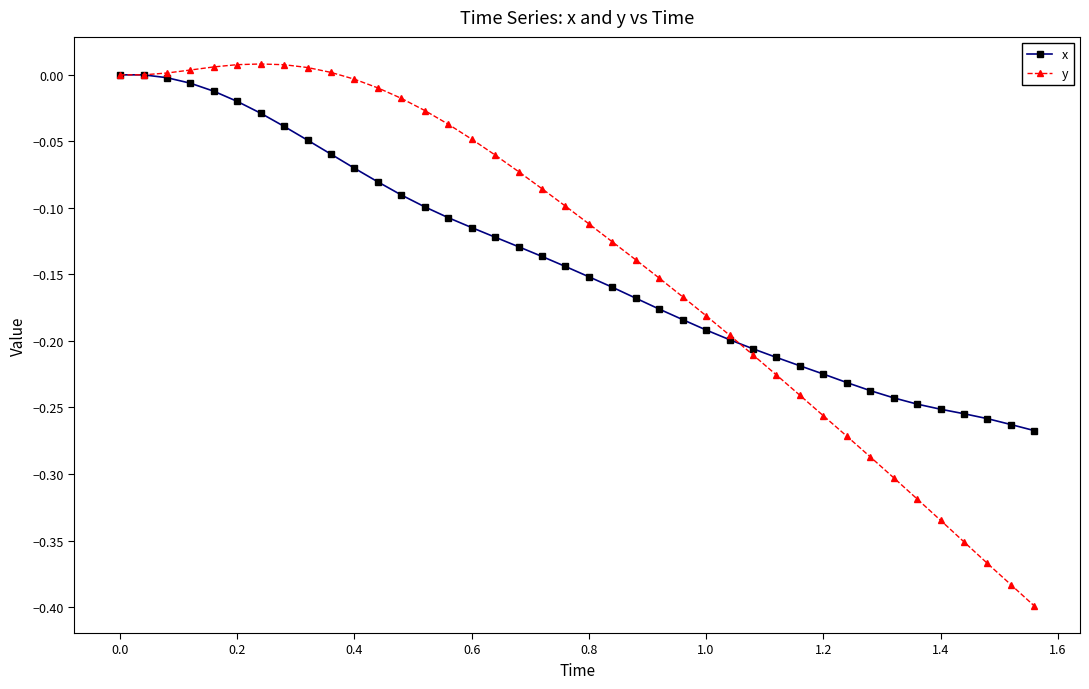

How many distinct data groups are displayed?

2